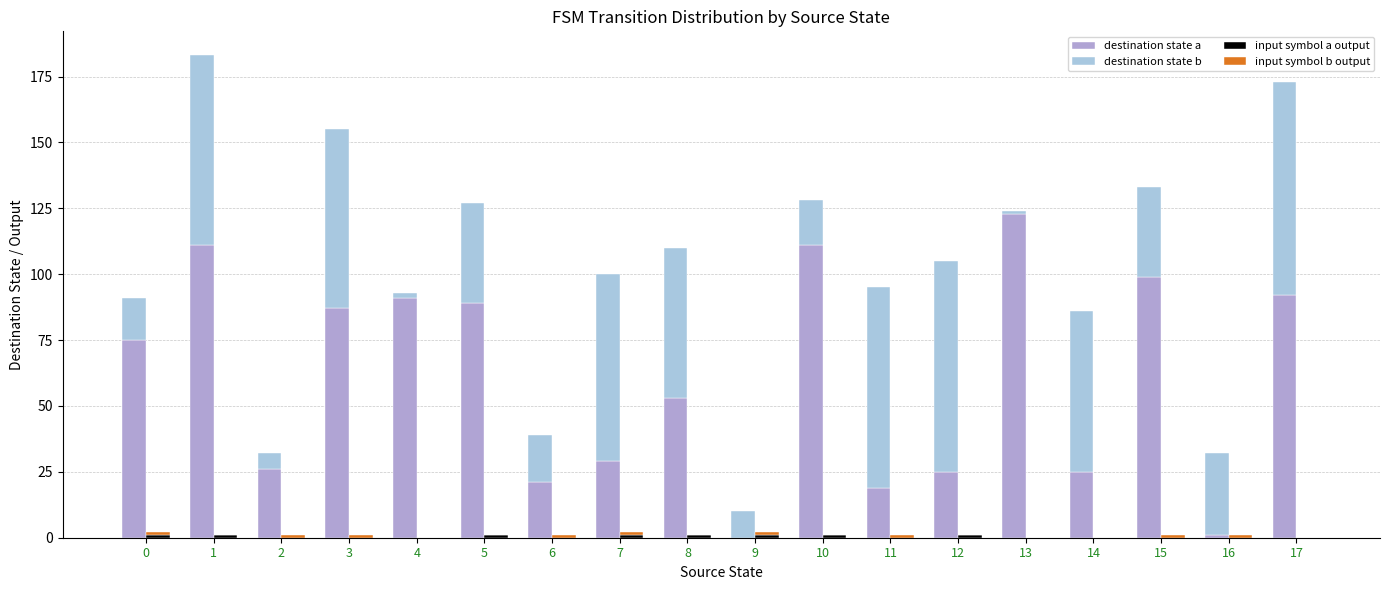

How many values in the destination state b series are below 38?

9